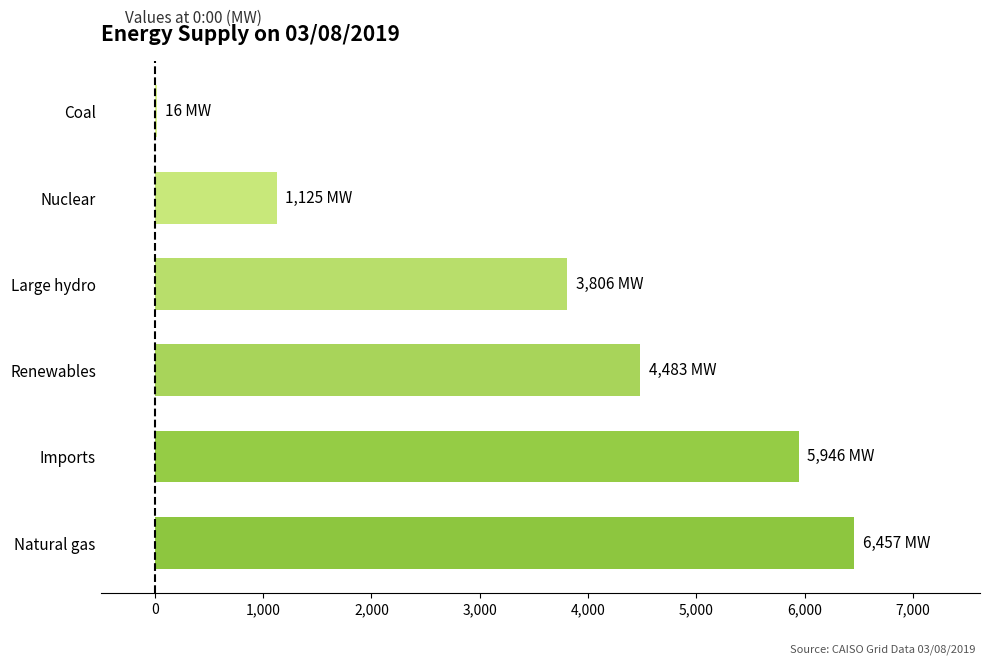

At which label is the value closest to 3236?

Large hydro